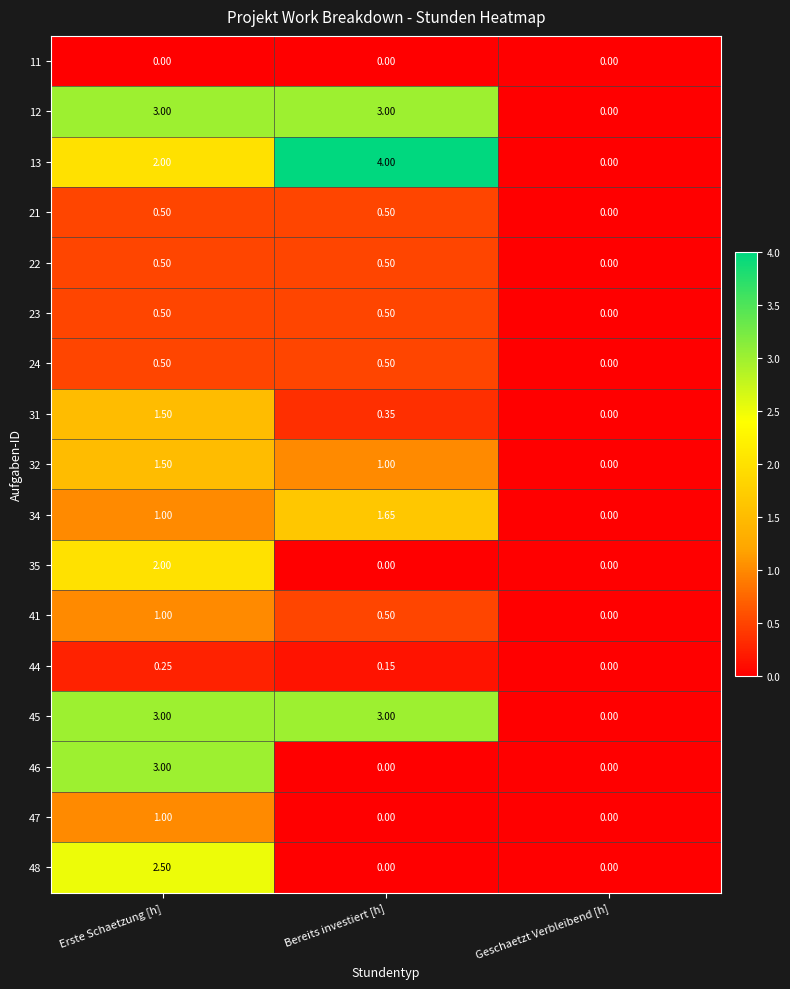

At which label is 22 closest to 0?

Geschaetzt Verbleibend [h]